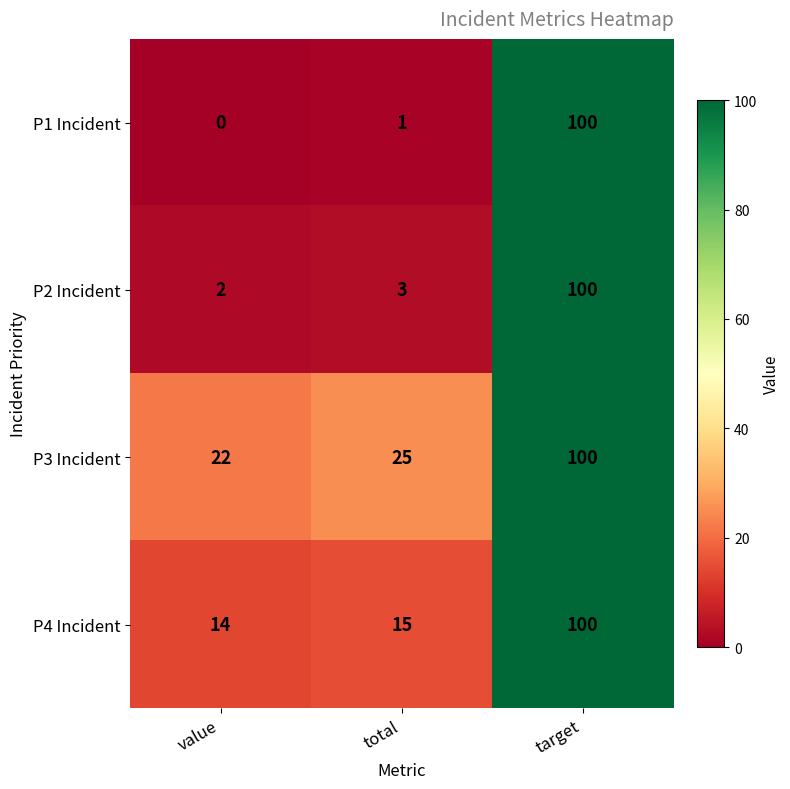

What is the average value of the P2 Incident series?

35